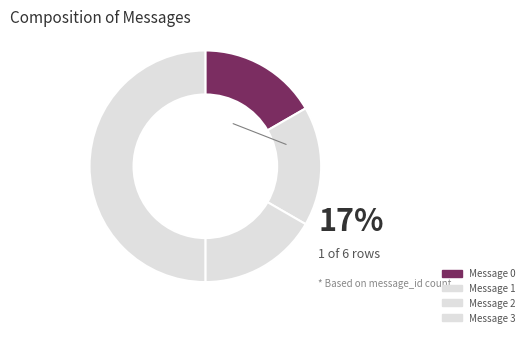

How many slices are in this pie chart?

4